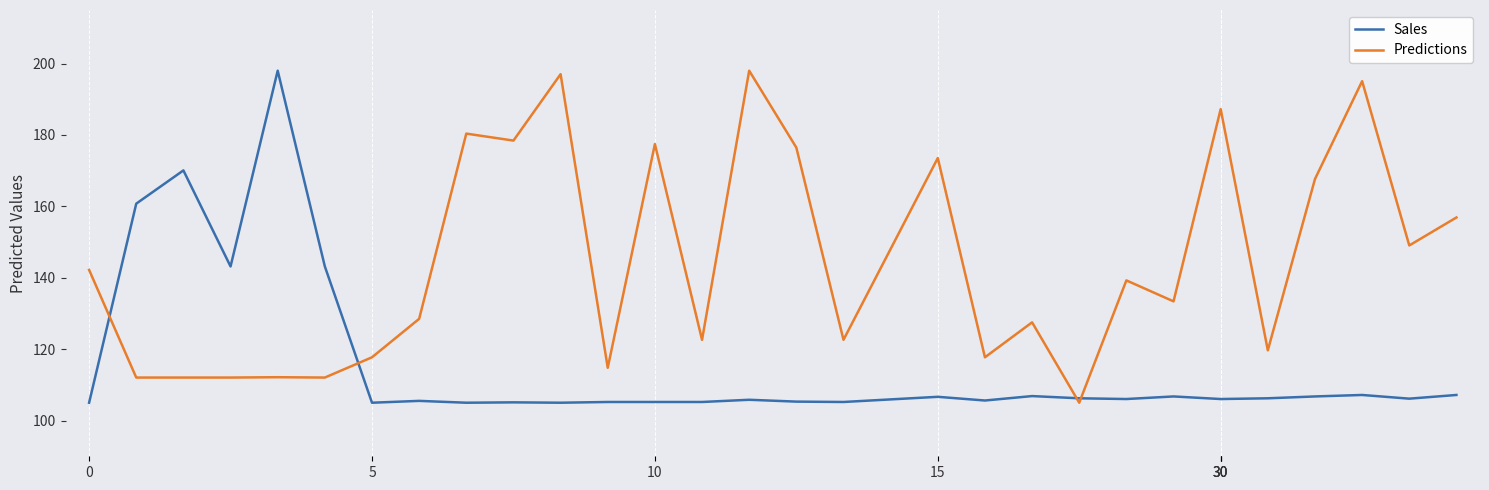

Which series has the largest total across all categories?

Predictions